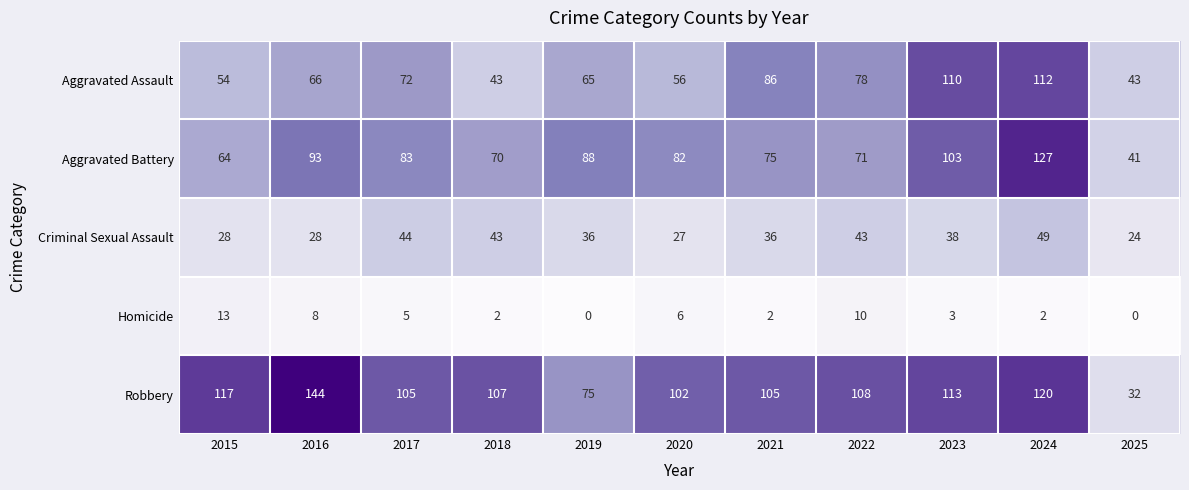

What is the difference between the maximum and second lowest values in the Robbery series?

69